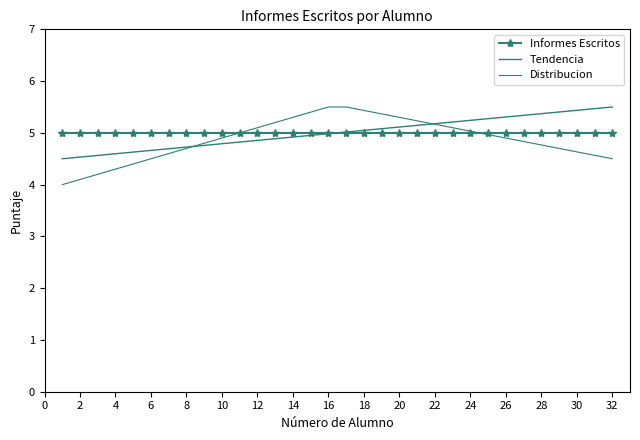

True or false: Distribucion has more than 0 interior local peaks.

False